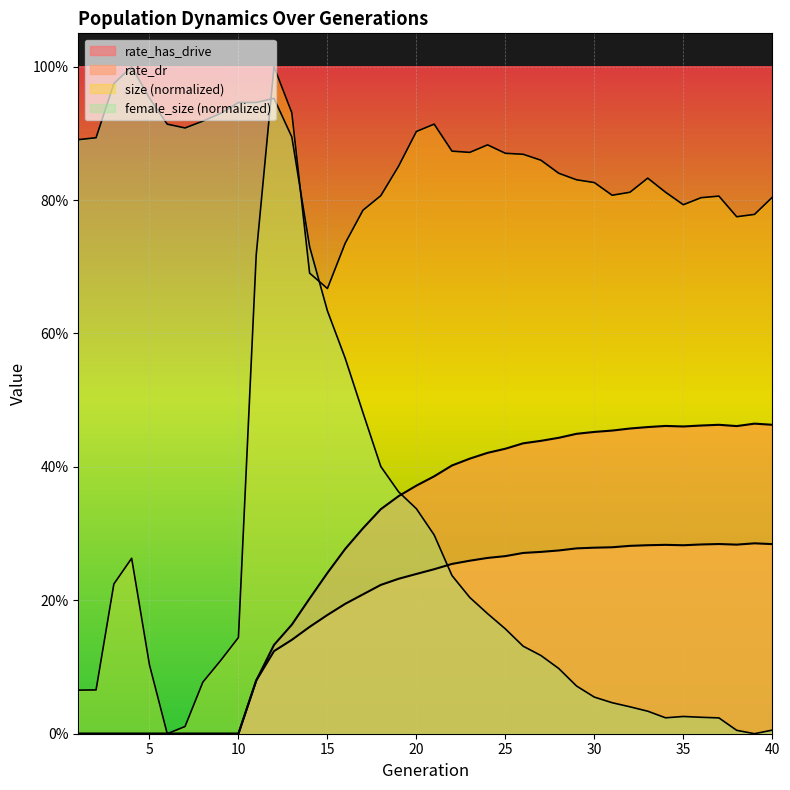

At how many categories does at least one series exceed 0?

40